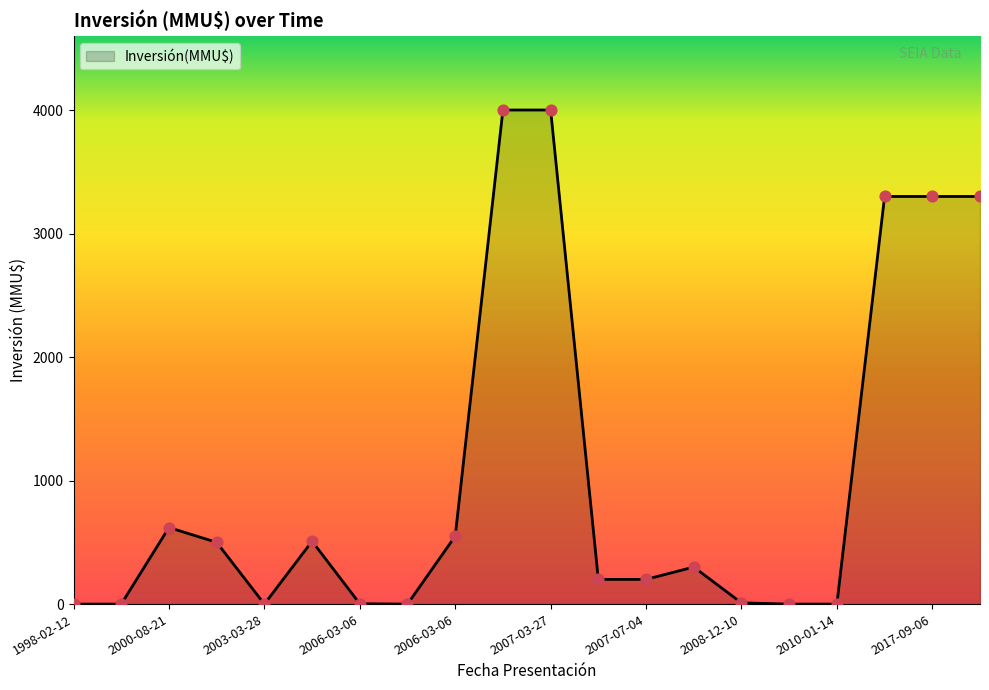

What is the greatest value displayed?

4000